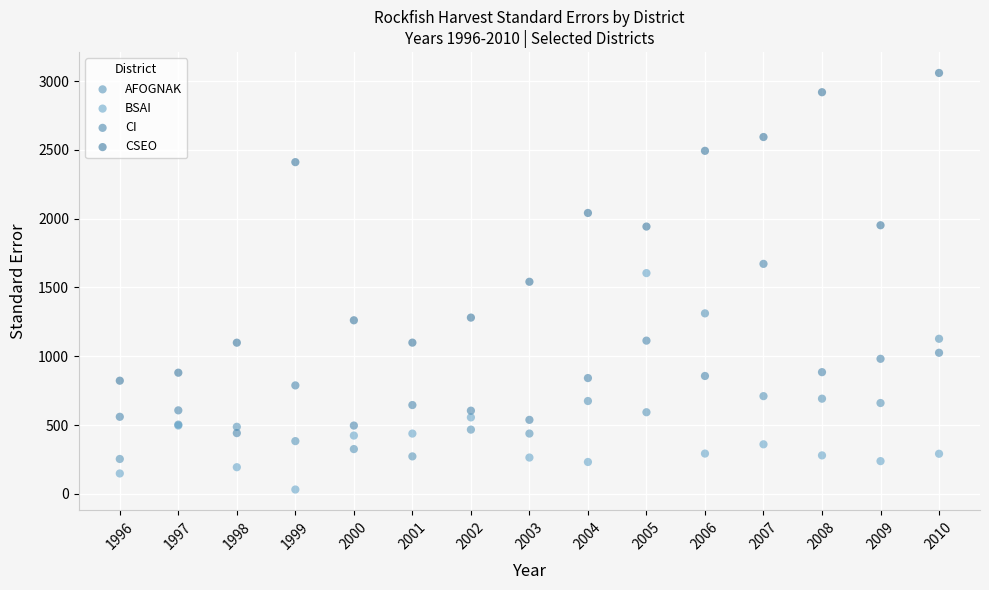

Which series reaches the maximum Y coordinate?

CSEO